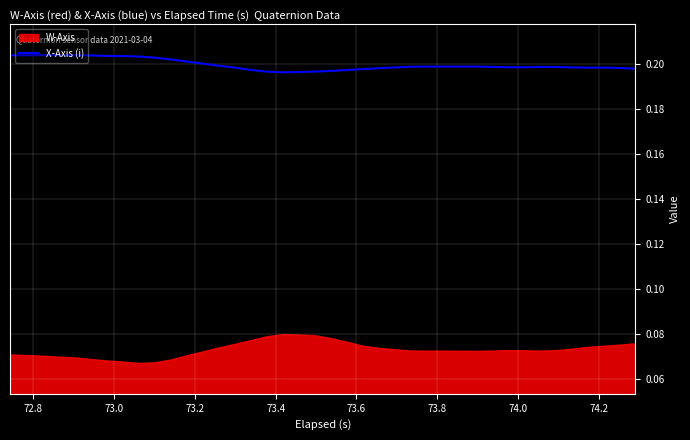

What is the maximum value shown in the chart?

0.2